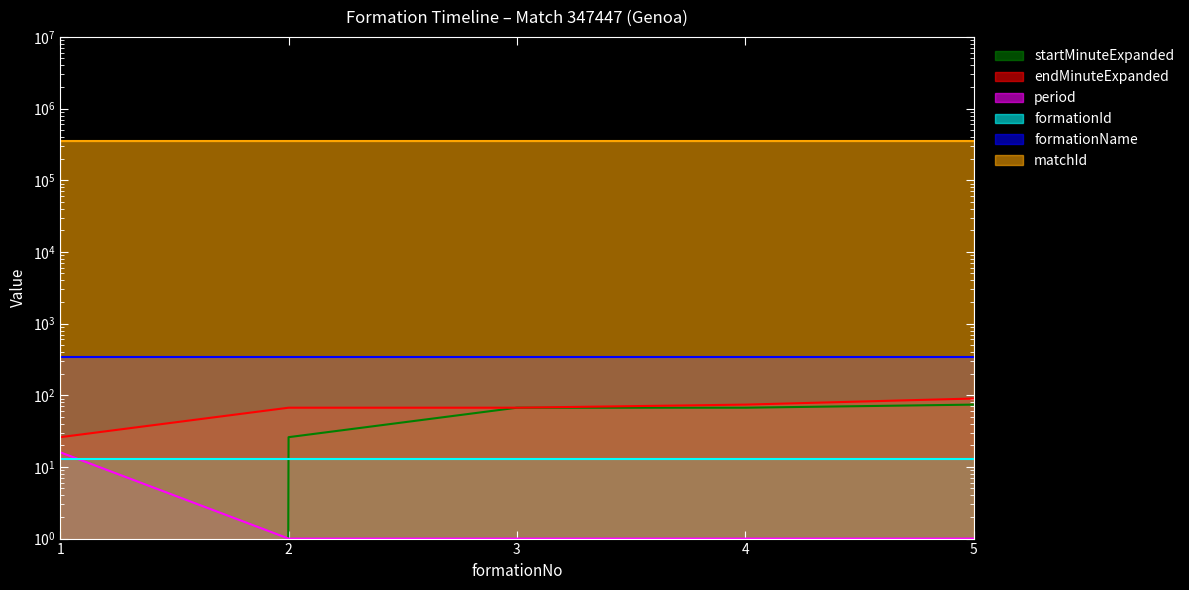

What is the lowest value of the endMinuteExpanded series?

26